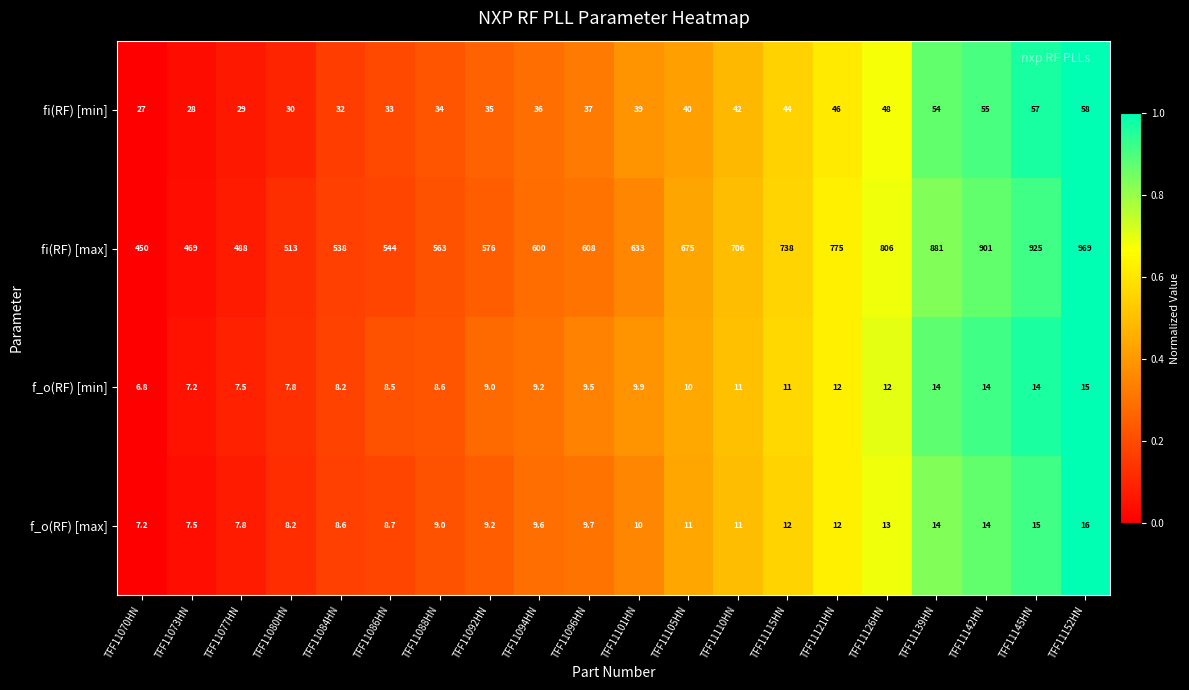

List the series in order of their peak value, highest first.

fi(RF) [max], fi(RF) [min], f_o(RF) [max], f_o(RF) [min]